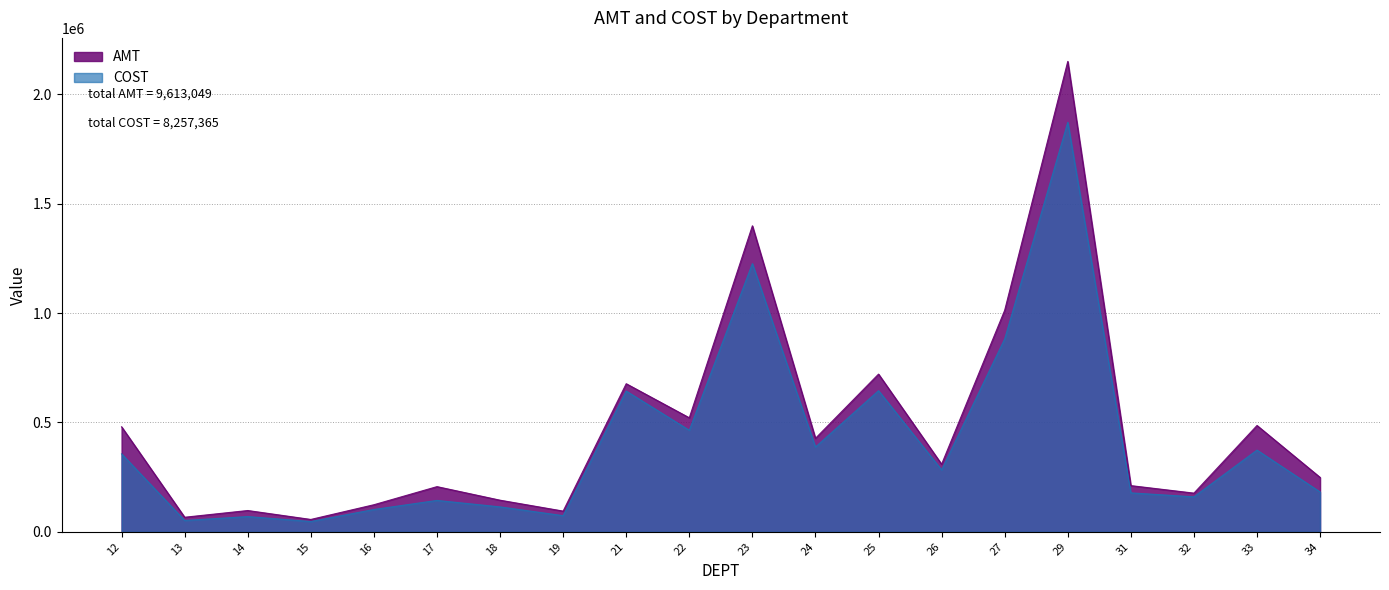

What is the sum of all AMT values?

9613049.4